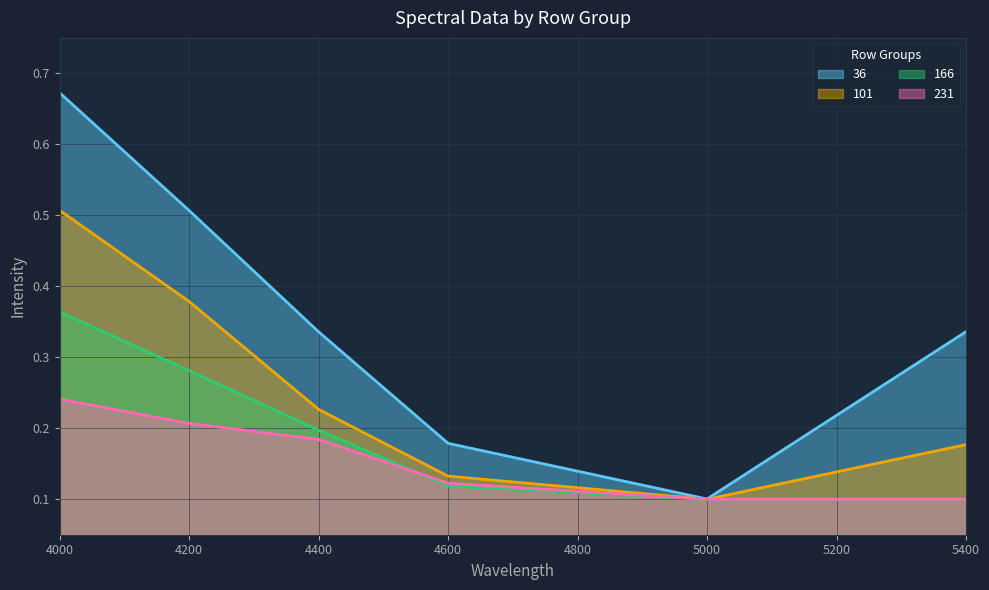

At how many categories does at least one series exceed 0?

6